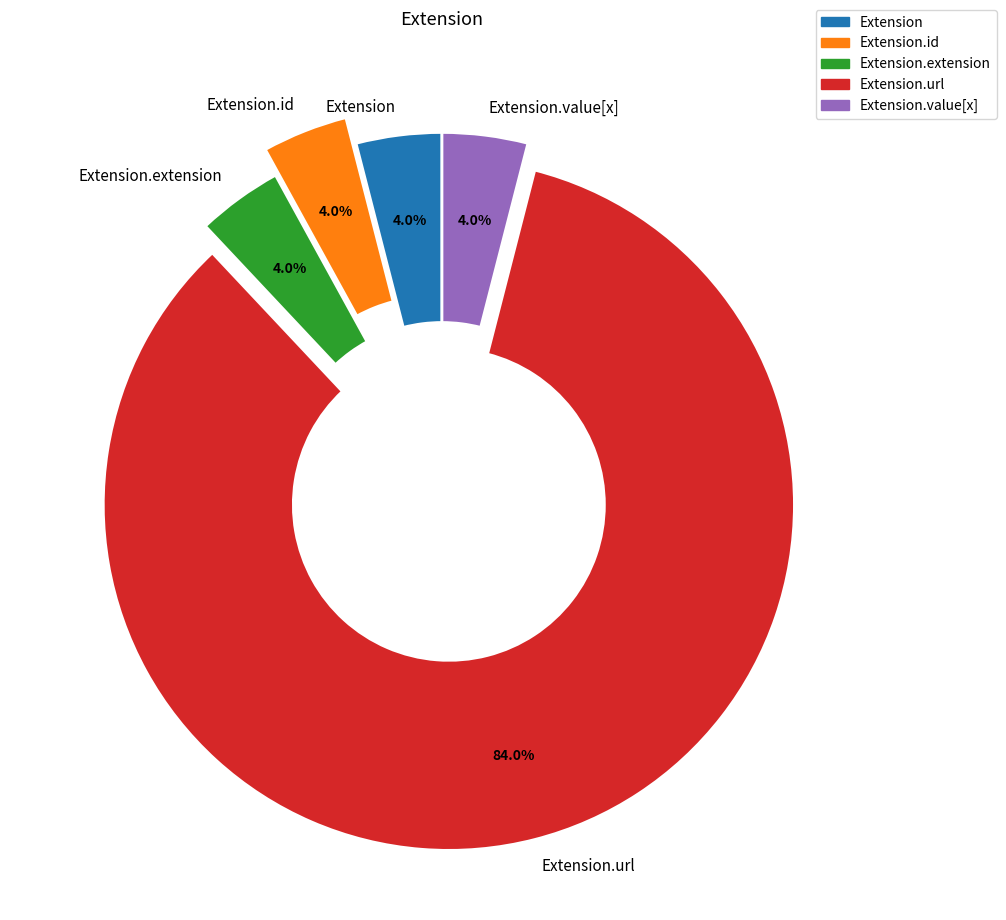

Which has a higher value, Extension.value[x] or Extension.url?

Extension.url